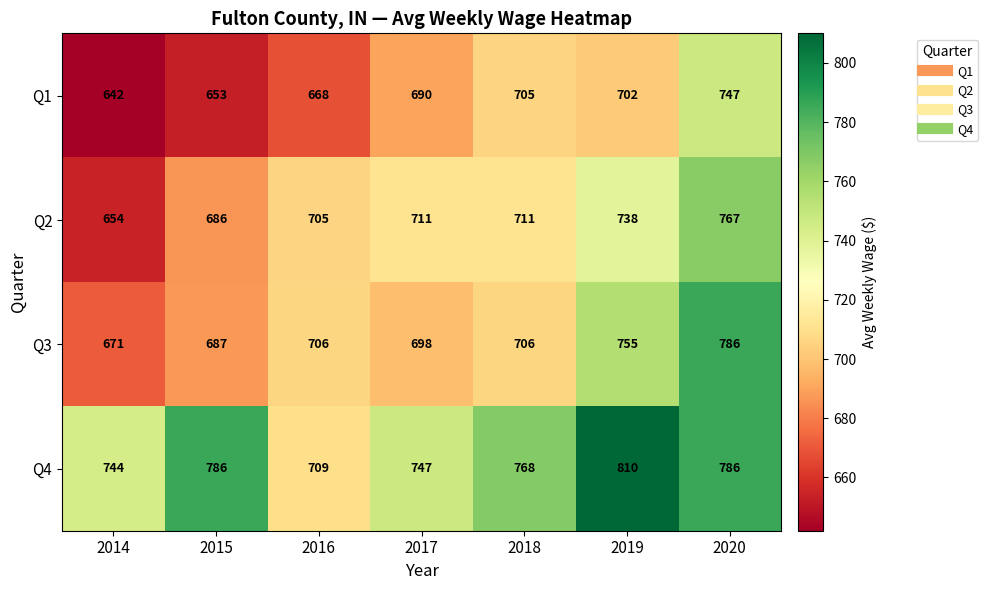

The Q2 series shows 686 at 2015. True or false?

True